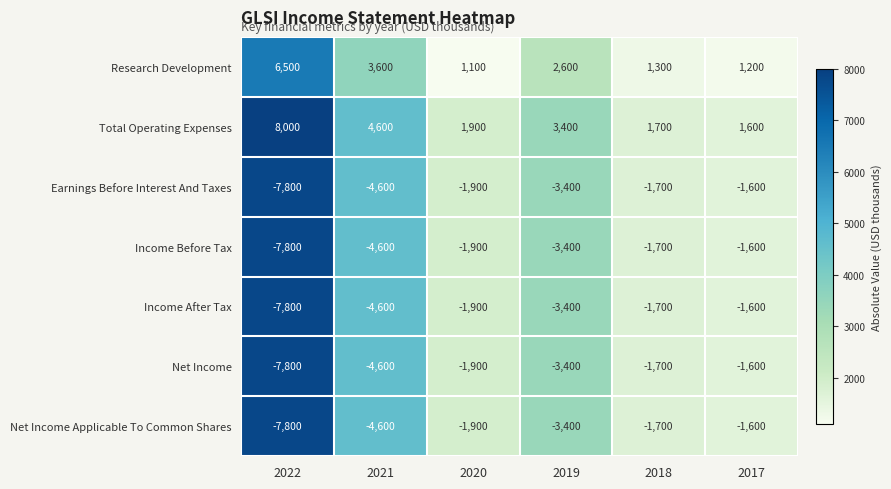

List the labels in order of Income Before Tax value, largest first.

2017, 2018, 2020, 2019, 2021, 2022